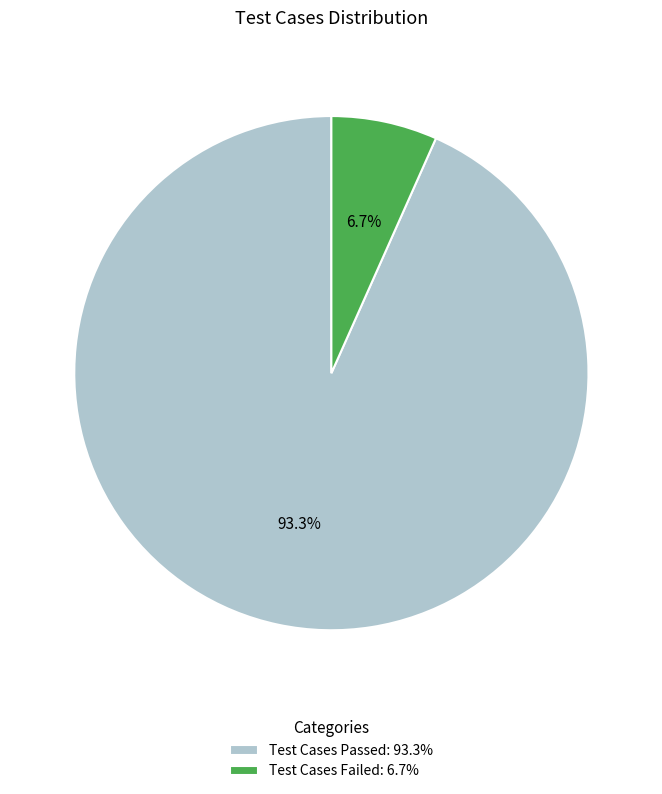

Rank the categories by value from highest to lowest.

Test Cases Passed: 93.3%, Test Cases Failed: 6.7%